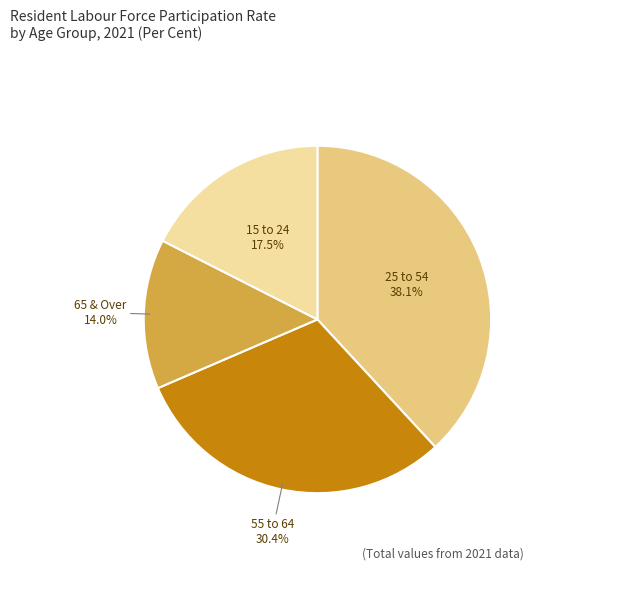

Approximately how many times larger is the value at 15 to 24 compared to 55 to 64?

0.6